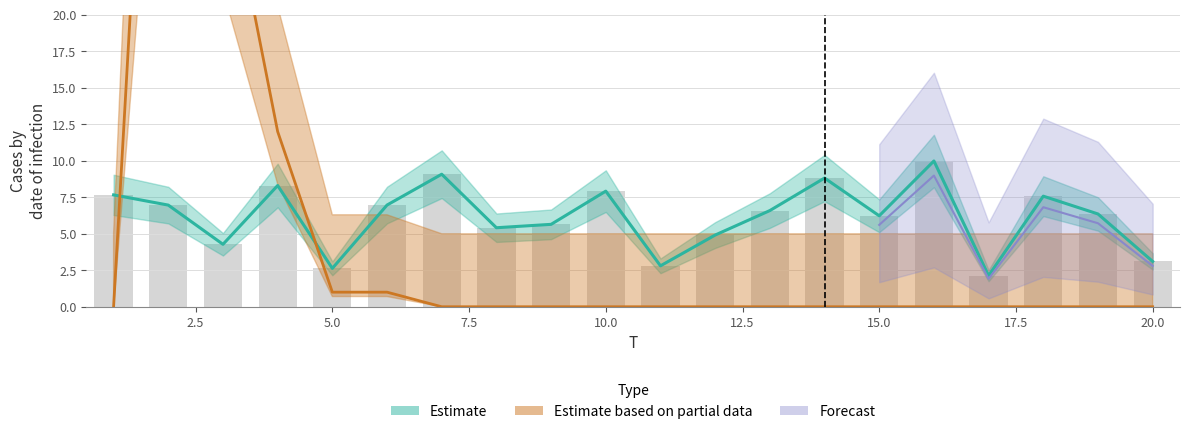

What value does the x1 series have at 13?

6.6